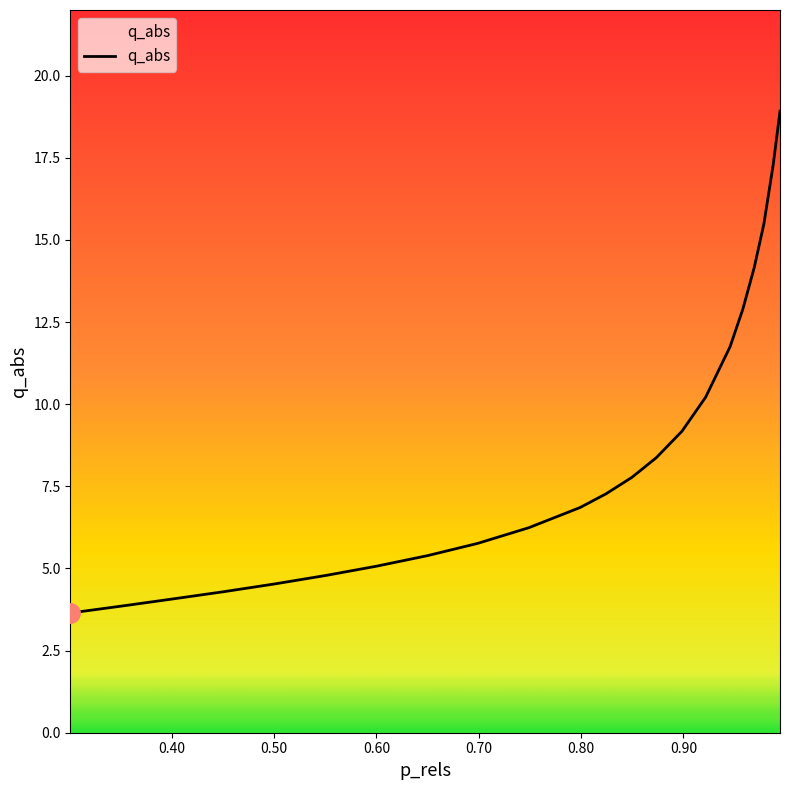

What is the greatest value displayed?

18.9